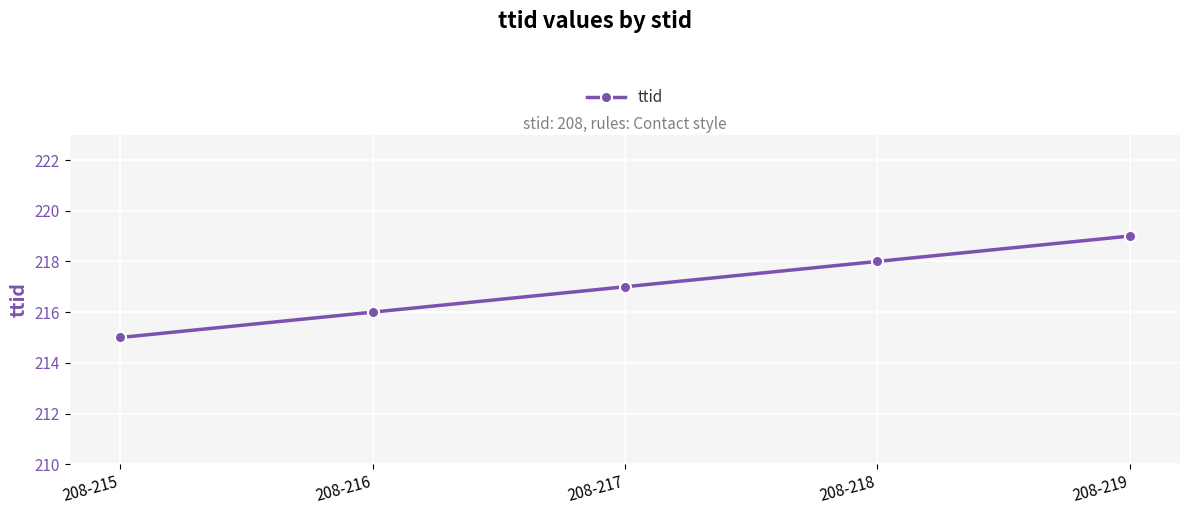

At which label is the value closest to 217?

208-217